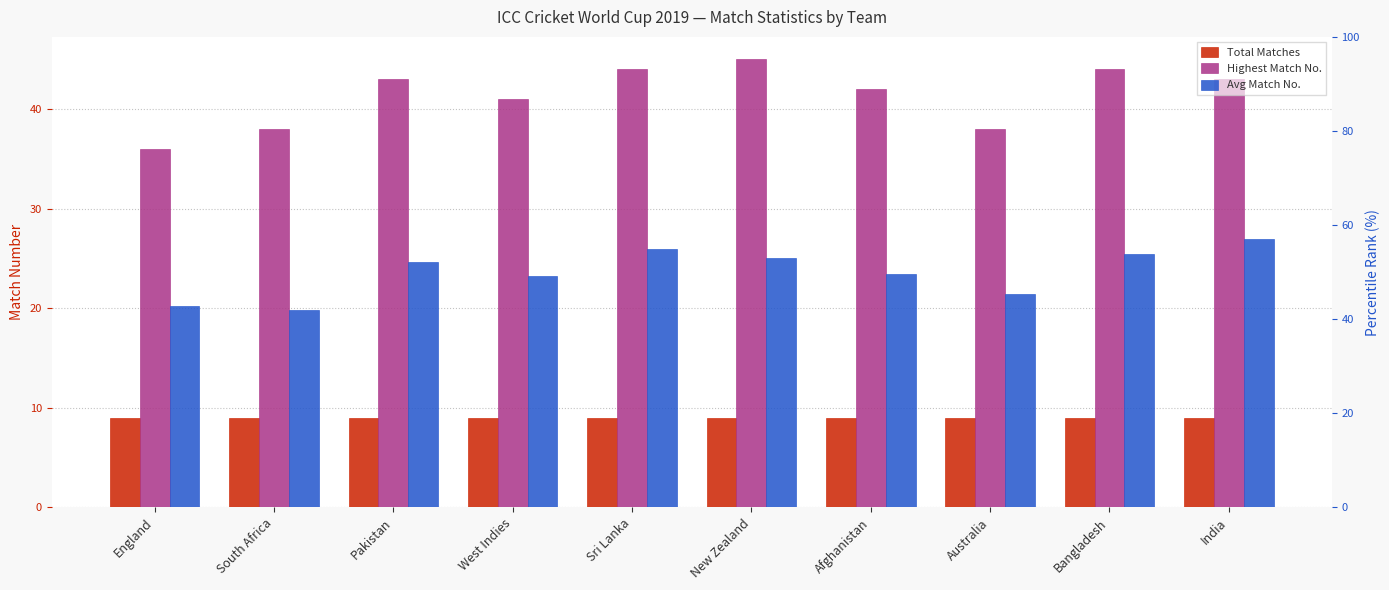

At which category is the sum across all series the highest?

Sri Lanka